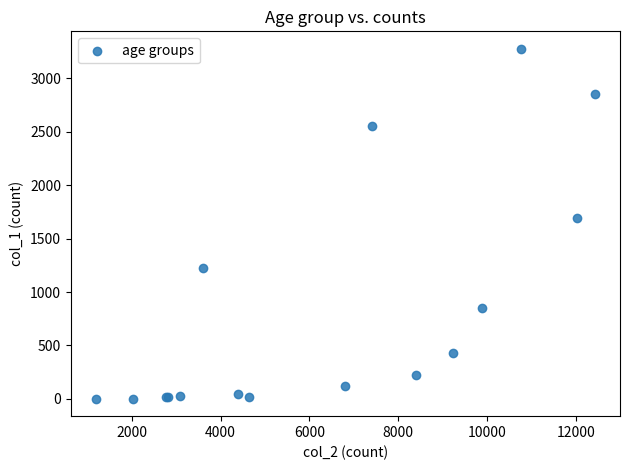

What Y value in the scatter plot is closest to 1638?

1690